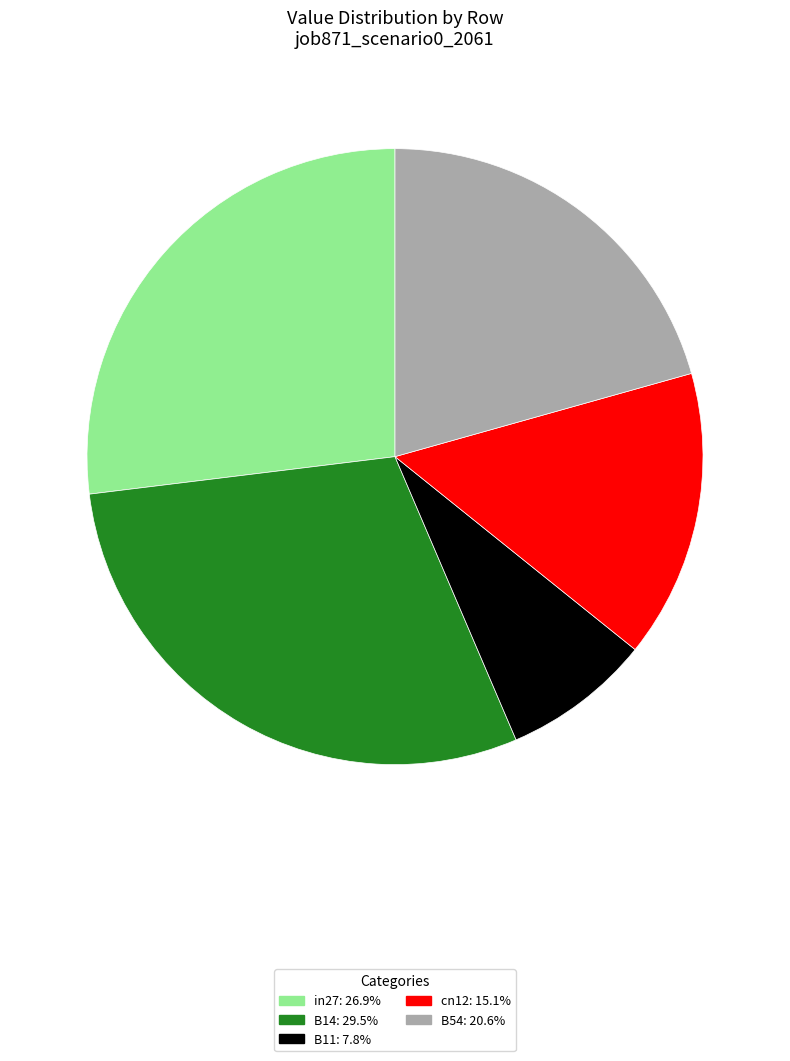

Is the sum of B14 and cn12 greater than half?

No